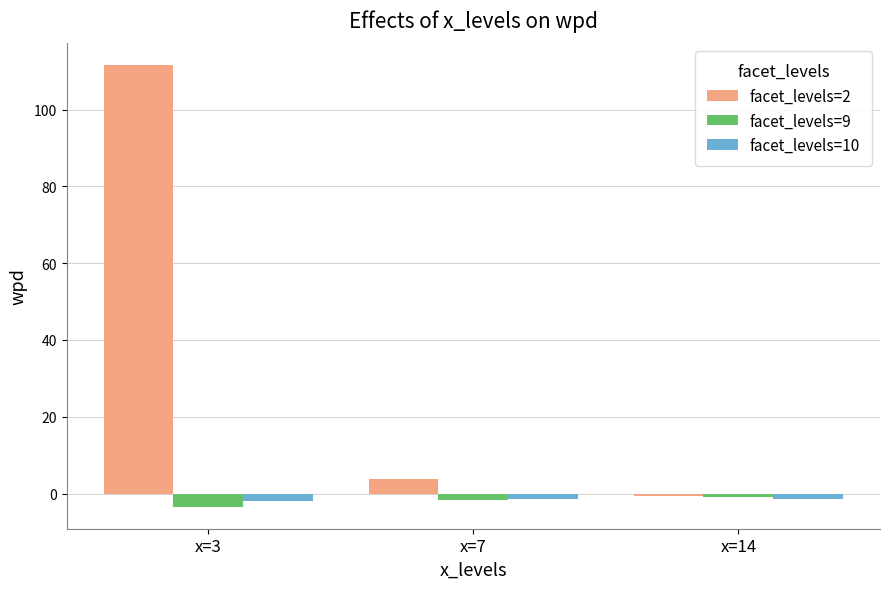

At how many categories does at least one series exceed 11?

1